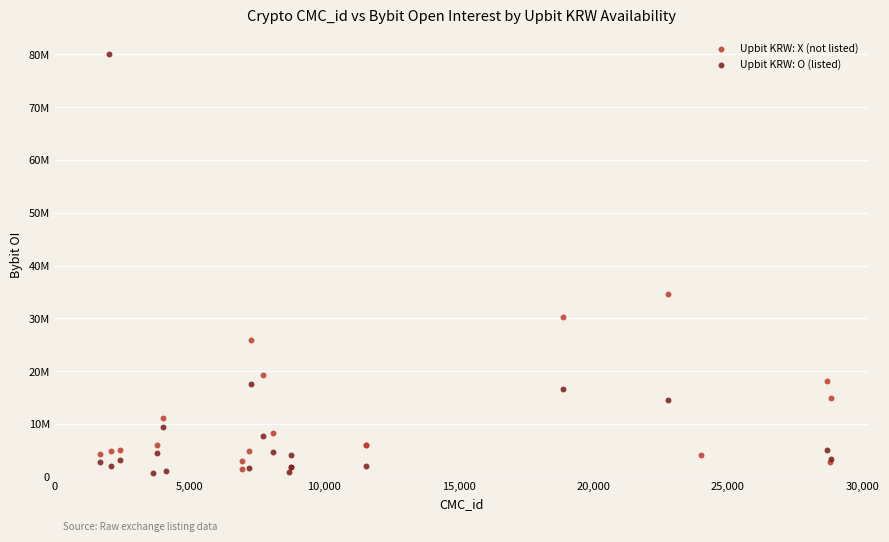

Which series has the largest Y range (max minus min)?

Upbit KRW: O (listed)